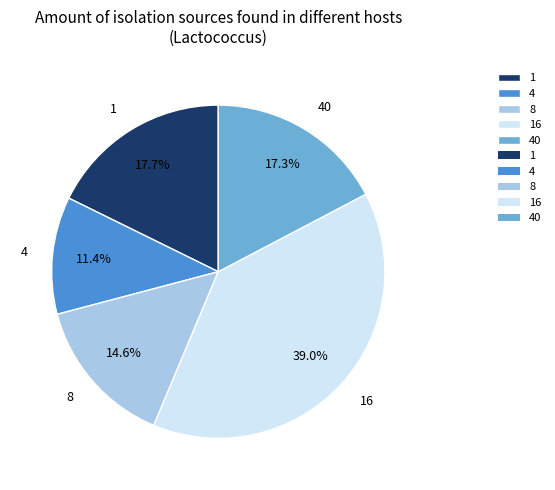

Is the sum of 4 and 1 greater than half?

No